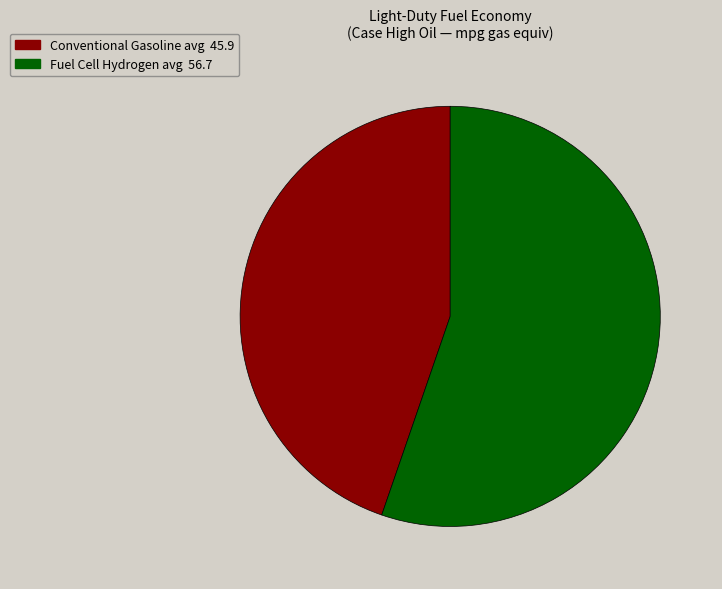

Is there a majority slice in this chart?

Yes